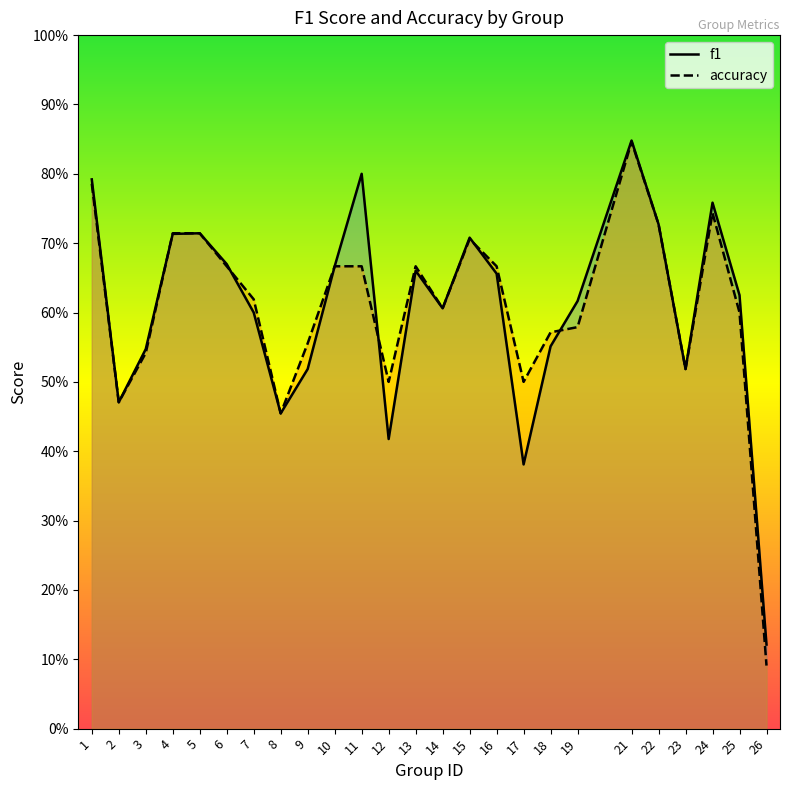

At which category does the chart reach its peak across all series?

21